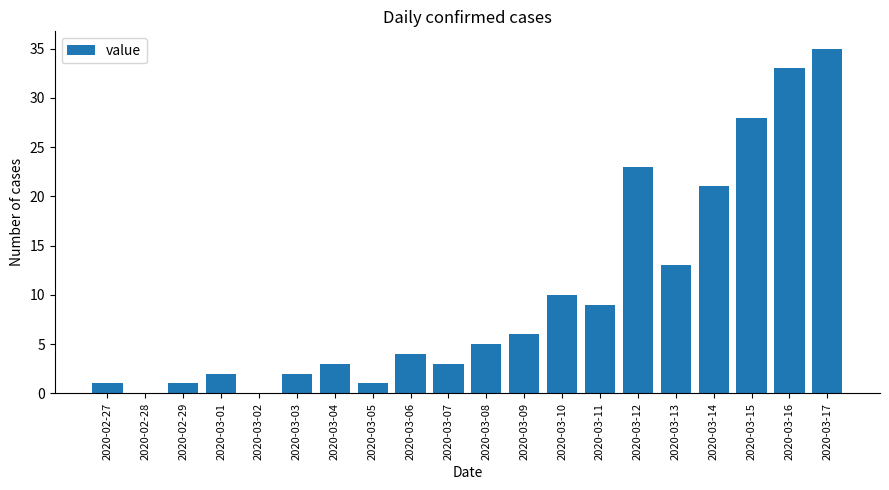

Reading right to left, list all the values displayed in this chart.

35	33	28	21	13	23	9	10	6	5	3	4	1	3	2	0	2	1	0	1